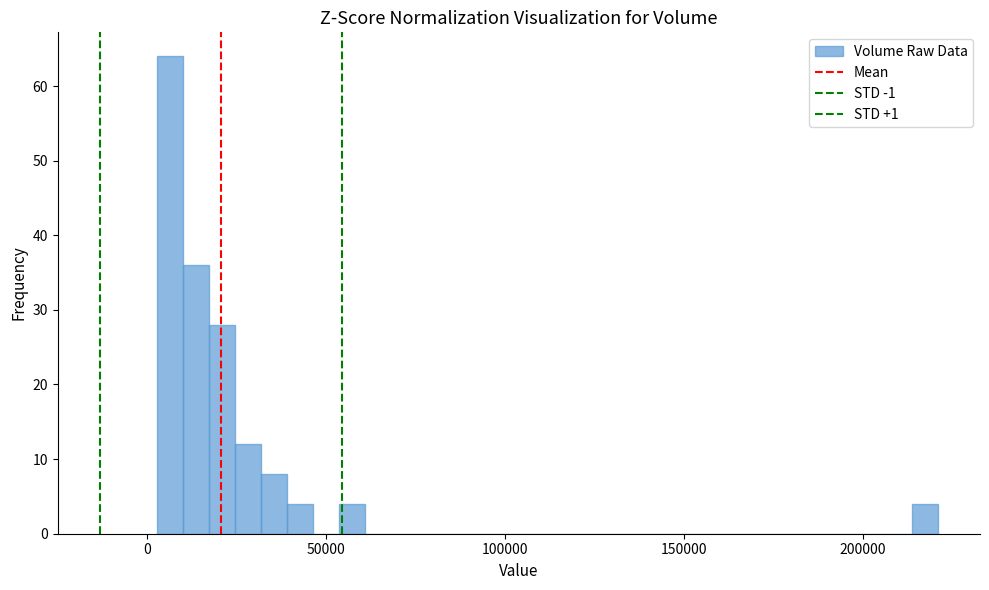

Read against the x-axis, roughly where is the centre of the tallest bar?

5000